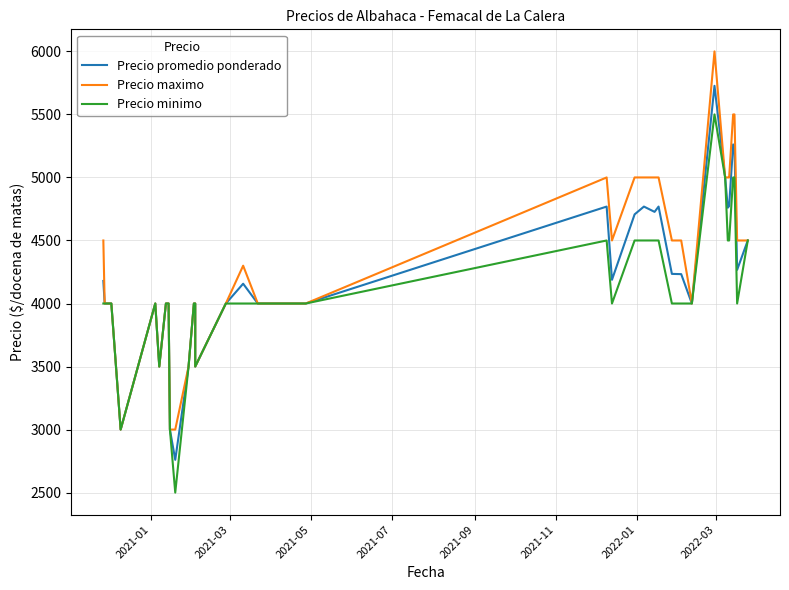

What is the sum of all Precio maximo values?

167800